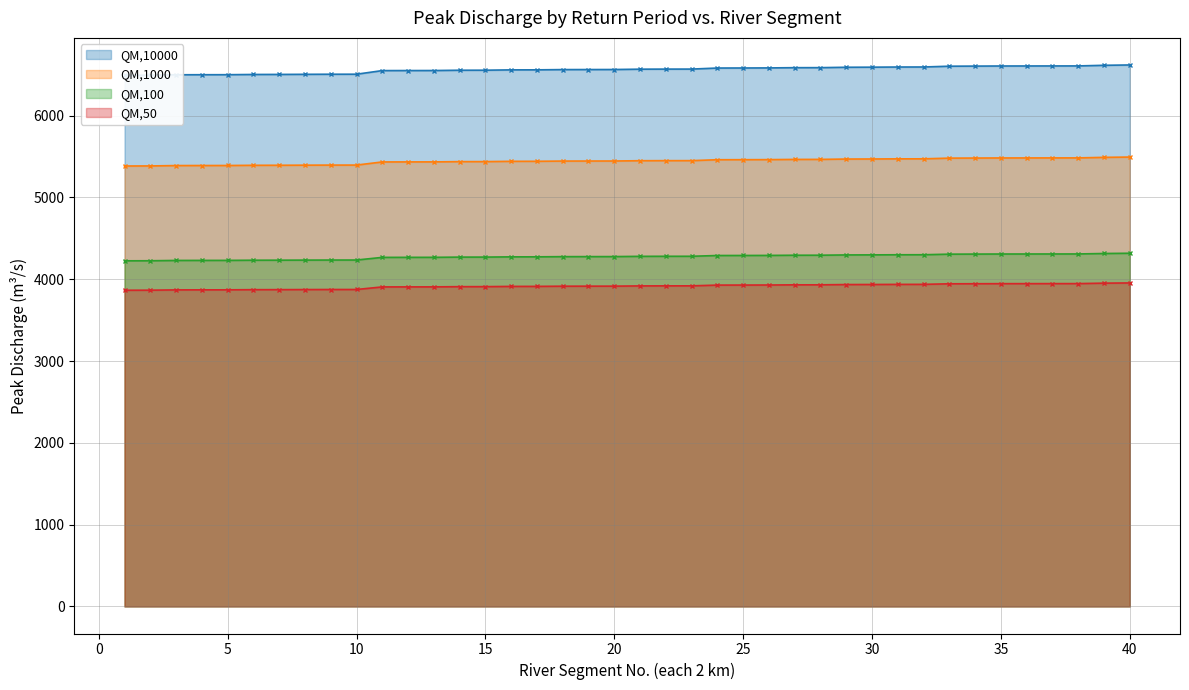

The QM,10000 series shows 2115.1 at 15. True or false?

False